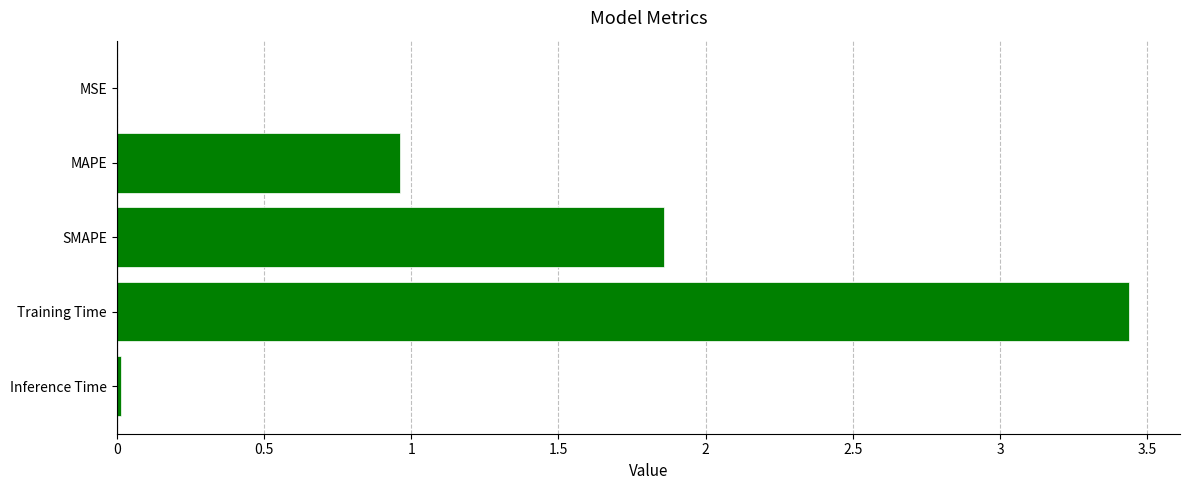

True or false: the data shows 0.0 at MSE.

True